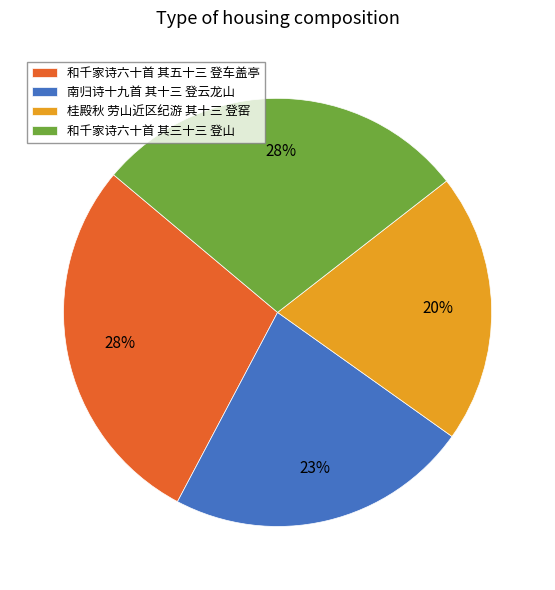

Which has a higher value, 桂殿秋 劳山近区纪游 其十三 登窑 or 和千家诗六十首 其三十三 登山?

和千家诗六十首 其三十三 登山